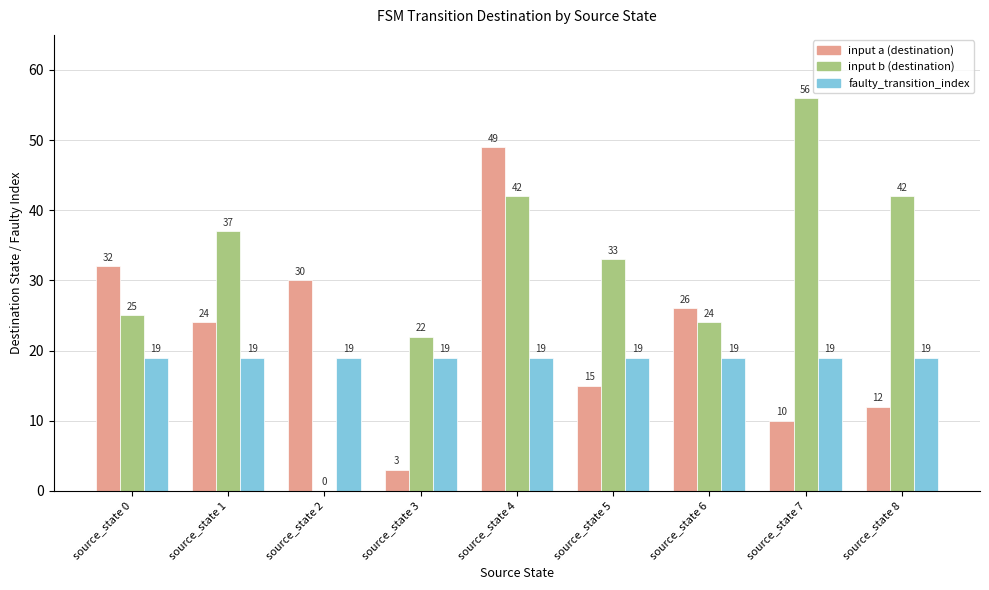

What is the maximum value for input a (destination)?

49